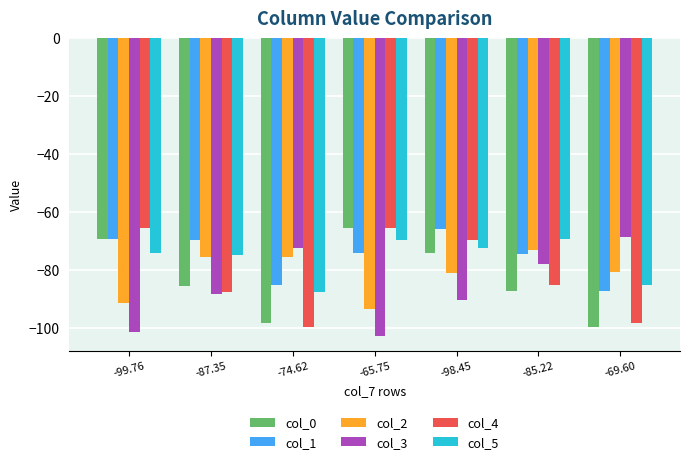

At which label does col_1 first exceed -74?

-99.76